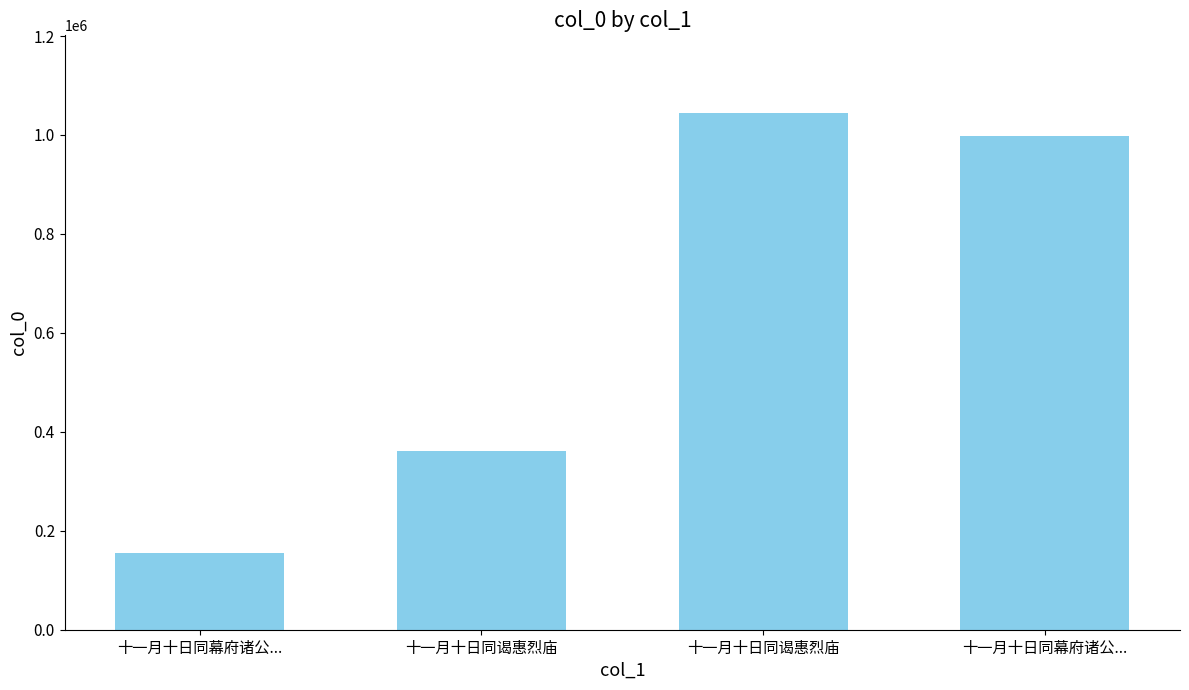

How many distinct data groups are displayed?

1